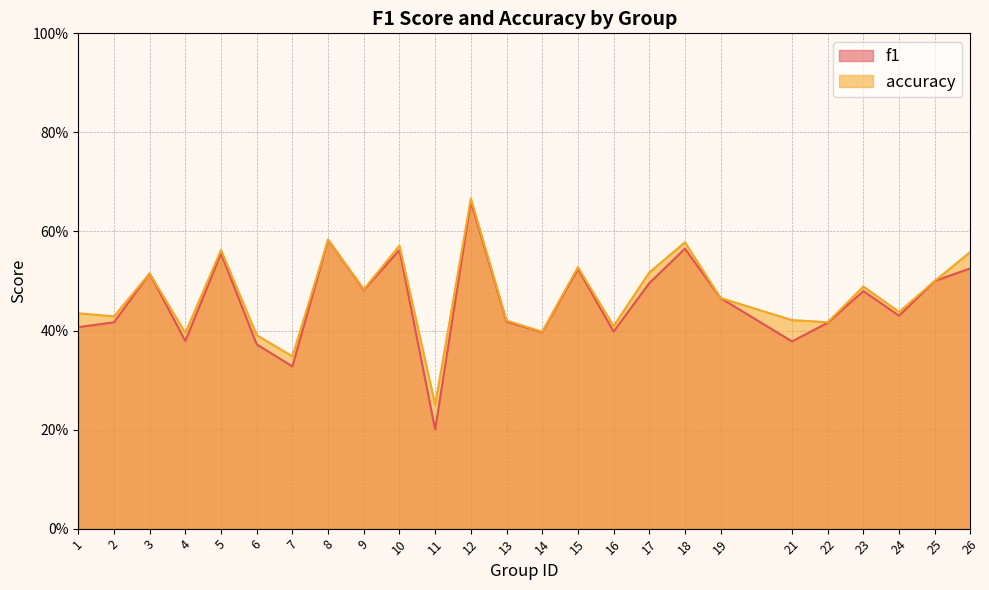

The value of accuracy at 11 is 0.4. True or false?

False